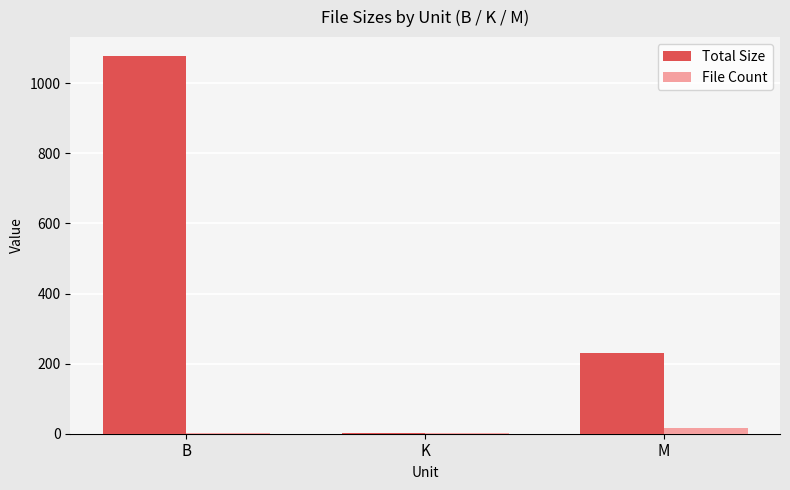

What is the total value across all series at K?

2.8